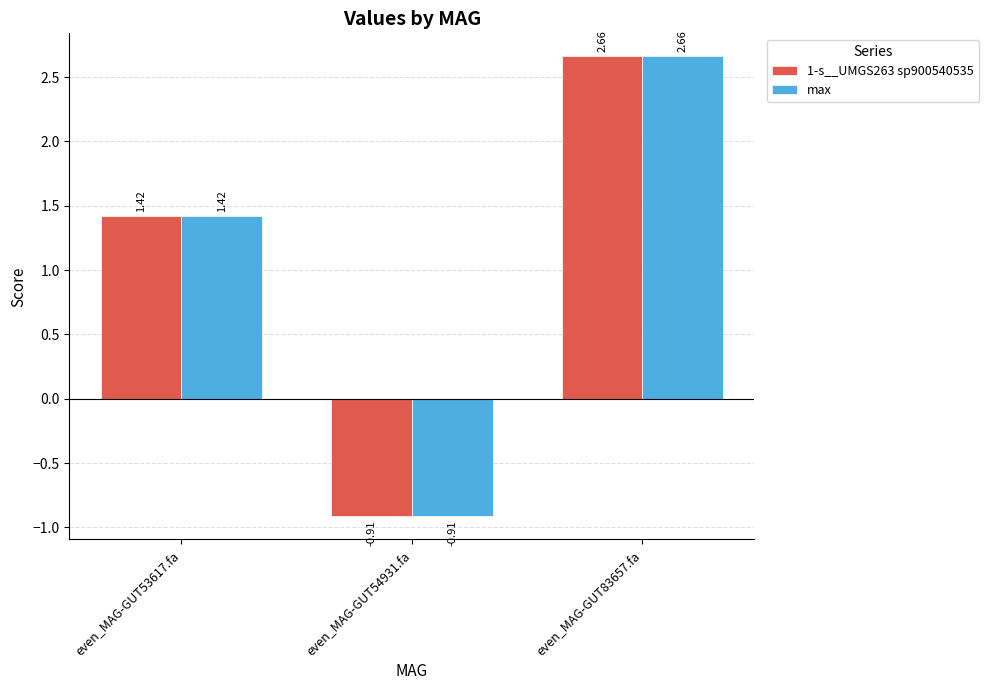

Is the value of max at even_MAG-GUT54931.fa greater than the value of 1-s__UMGS263 sp900540535 at even_MAG-GUT83657.fa?

No